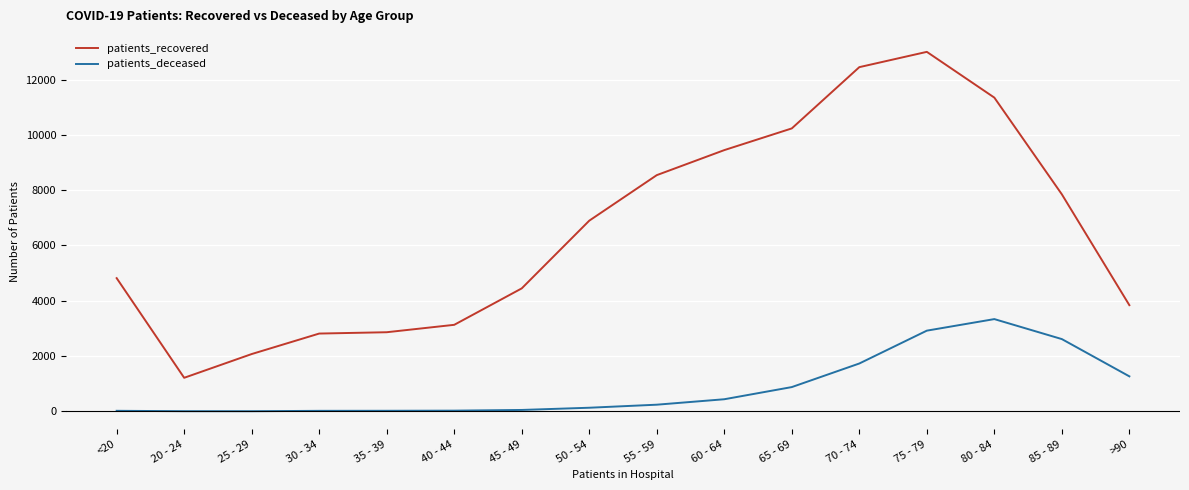

What is the spread (max minus min) of values at 80 - 84?

8011